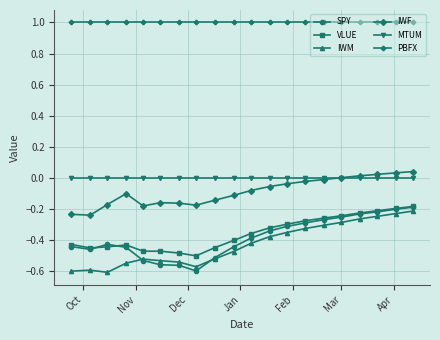

Which series has the largest total across all categories?

PBFX